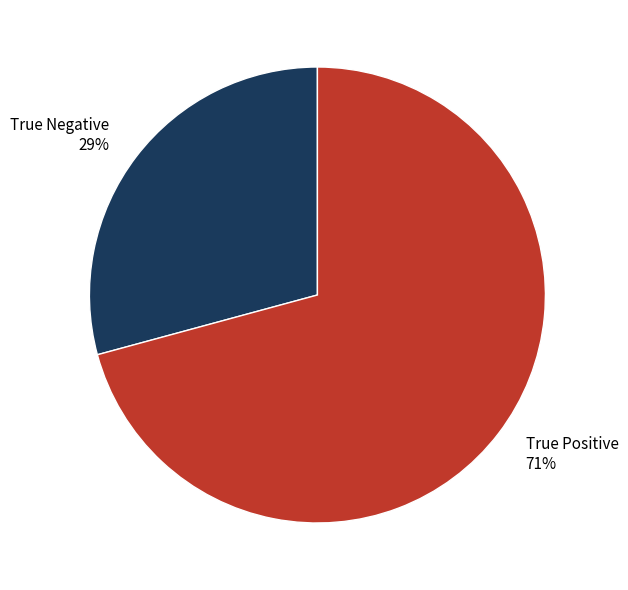

To the nearest percent, what is the difference between the largest and smallest slice percentages?

42%